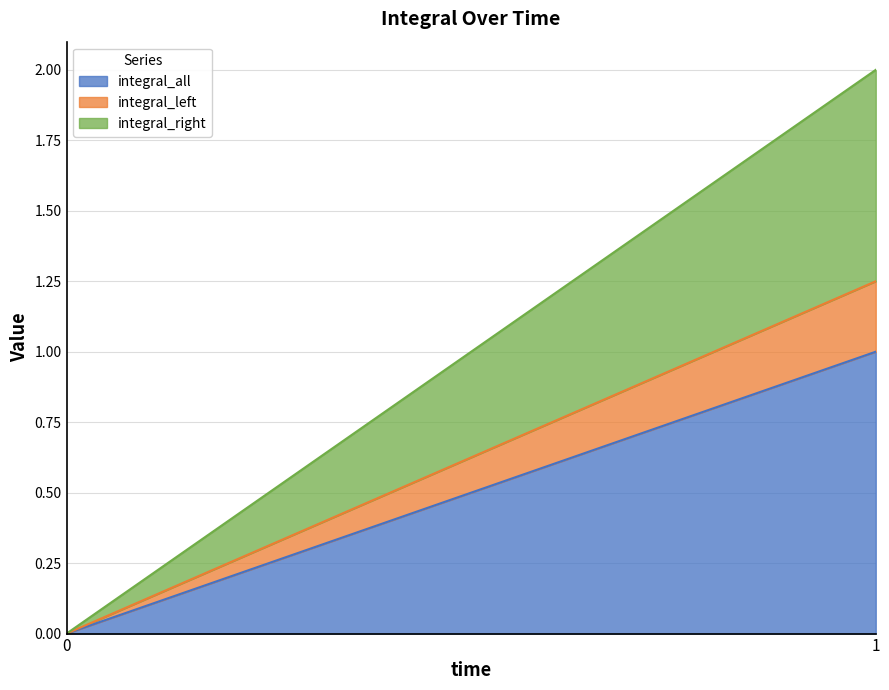

What is the sum of all integral_right values?

0.8